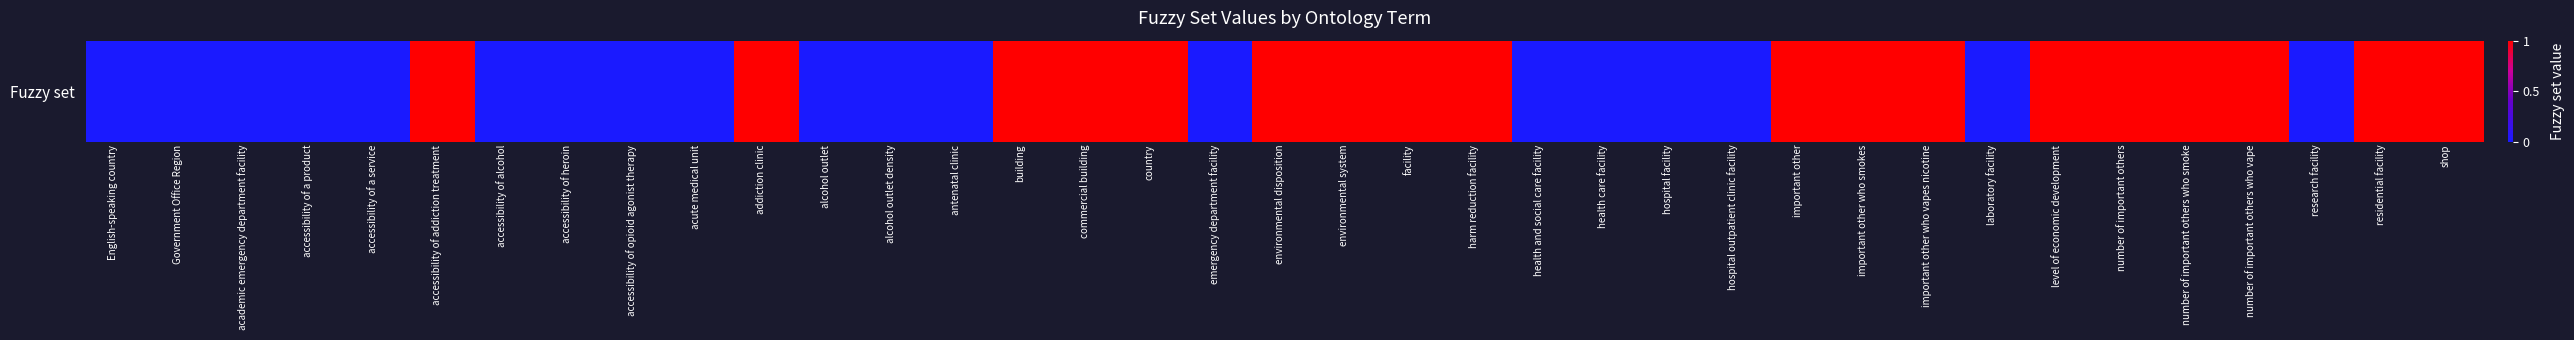

The value at facility is 0. True or false?

False